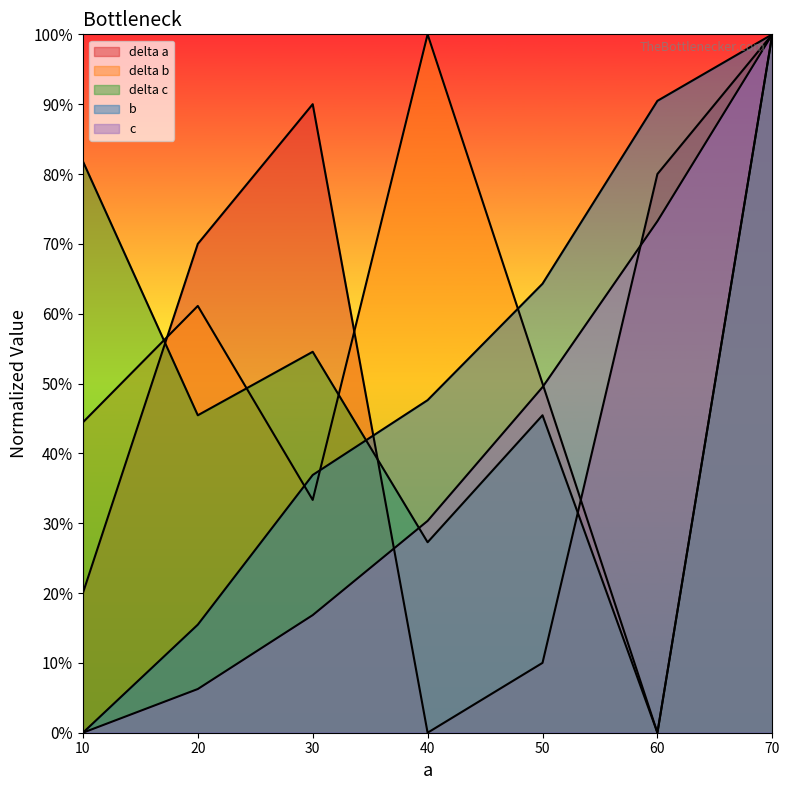

The value of b at 10 is 60.5. True or false?

False